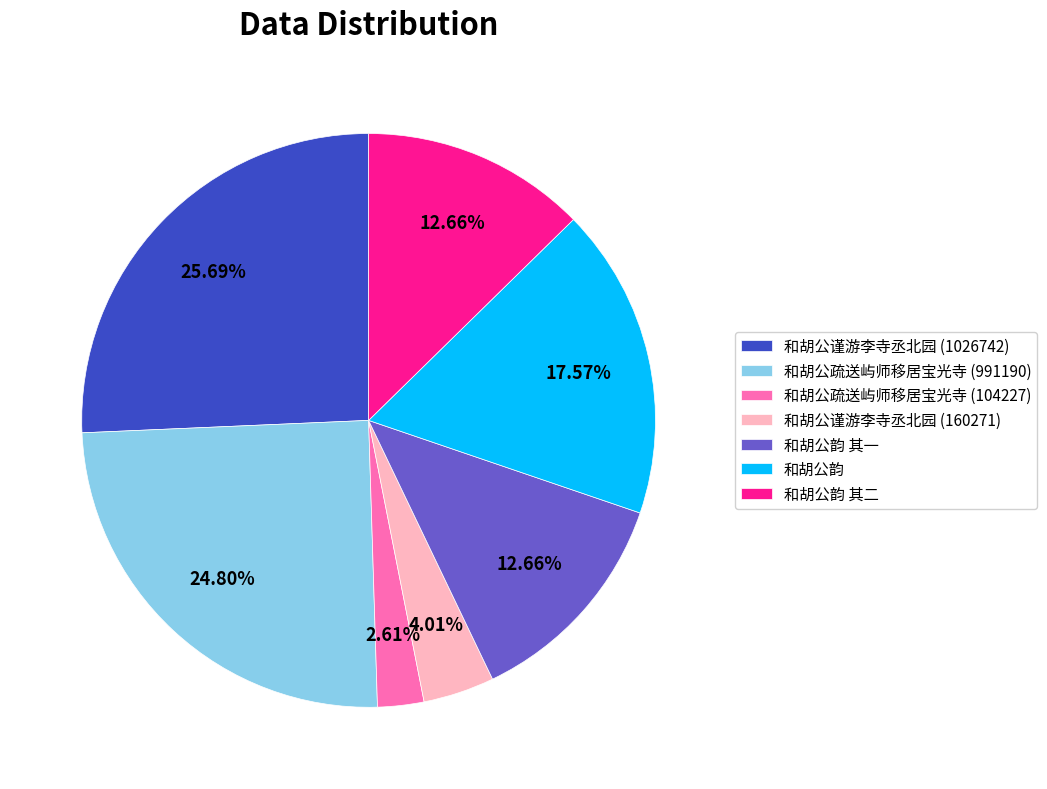

Combined, do 和胡公谨游李寺丞北园 (160271) and 和胡公韵 其二 account for over 50%?

No